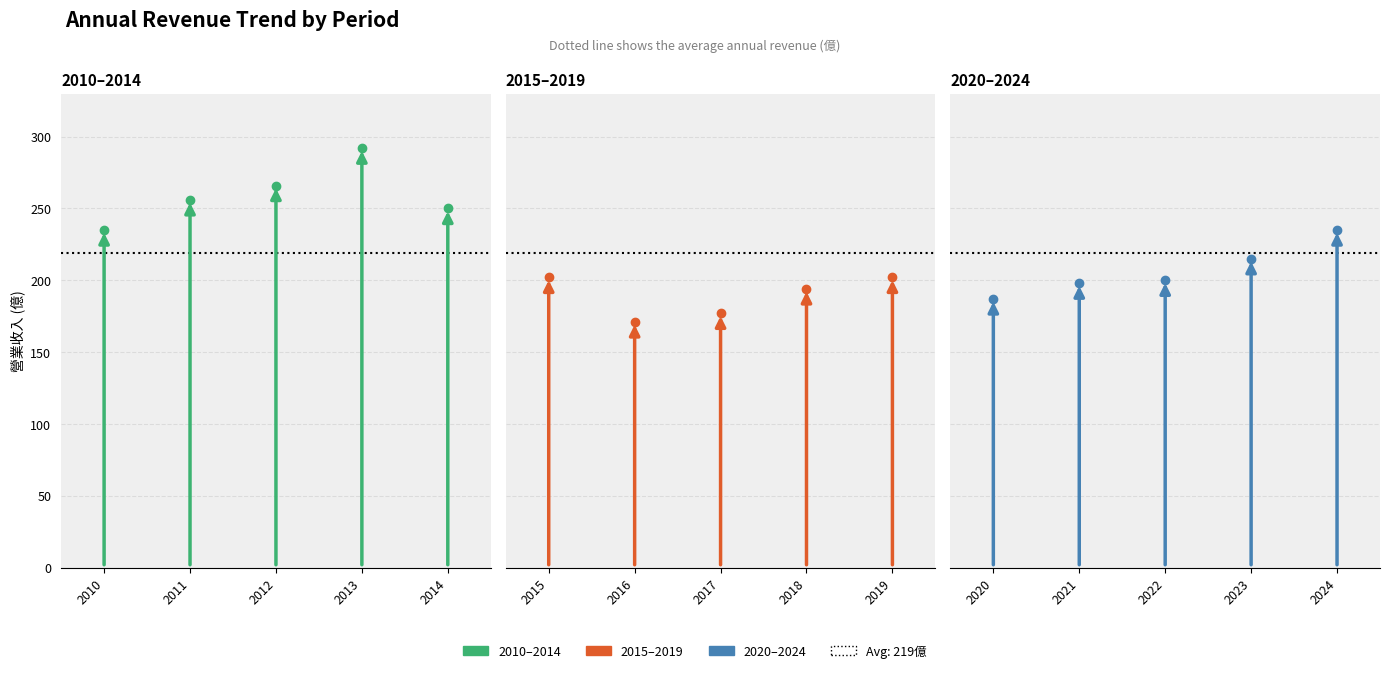

True or false: there are more than 1 points higher than both neighbors.

True